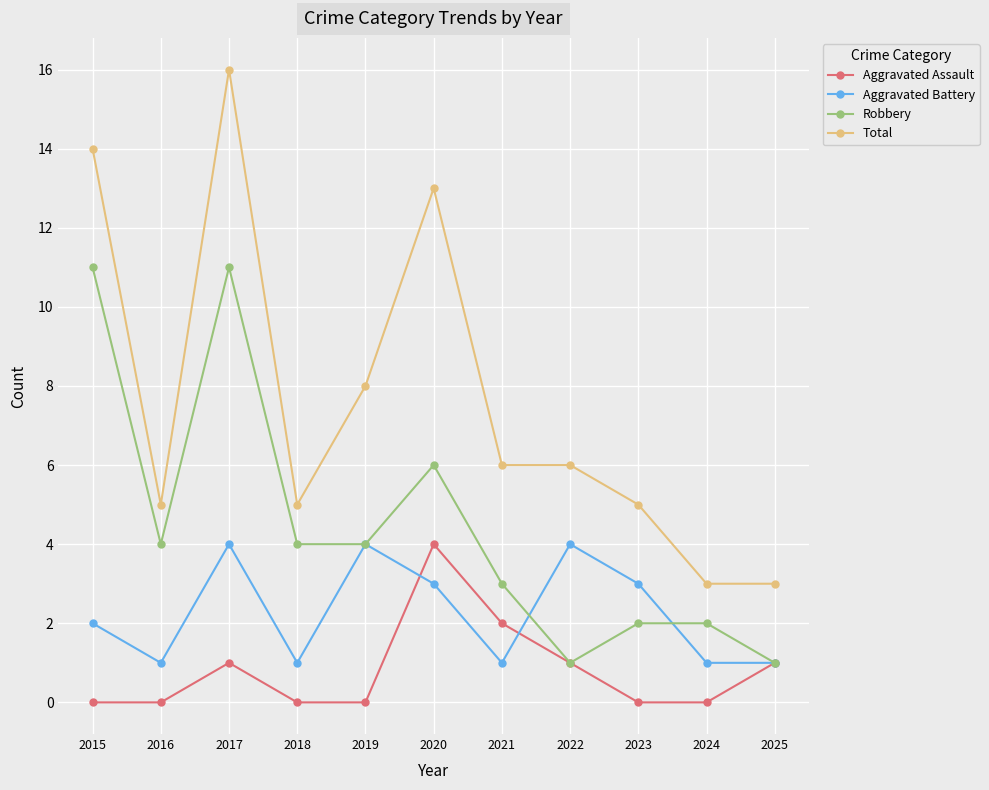

Where is the first local maximum for Robbery?

2017